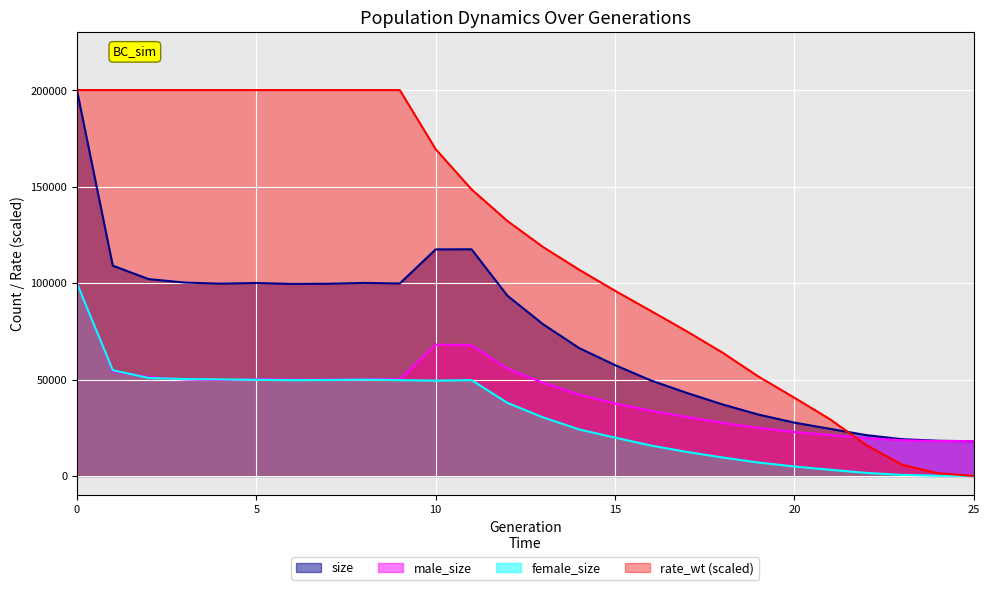

What are all the series names shown in the legend?

size, male_size, female_size, rate_wt (scaled)